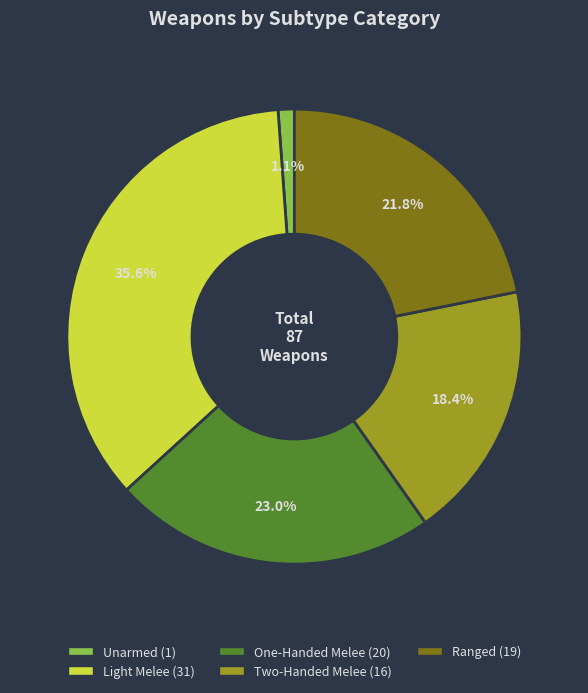

Does any single category account for the majority?

No